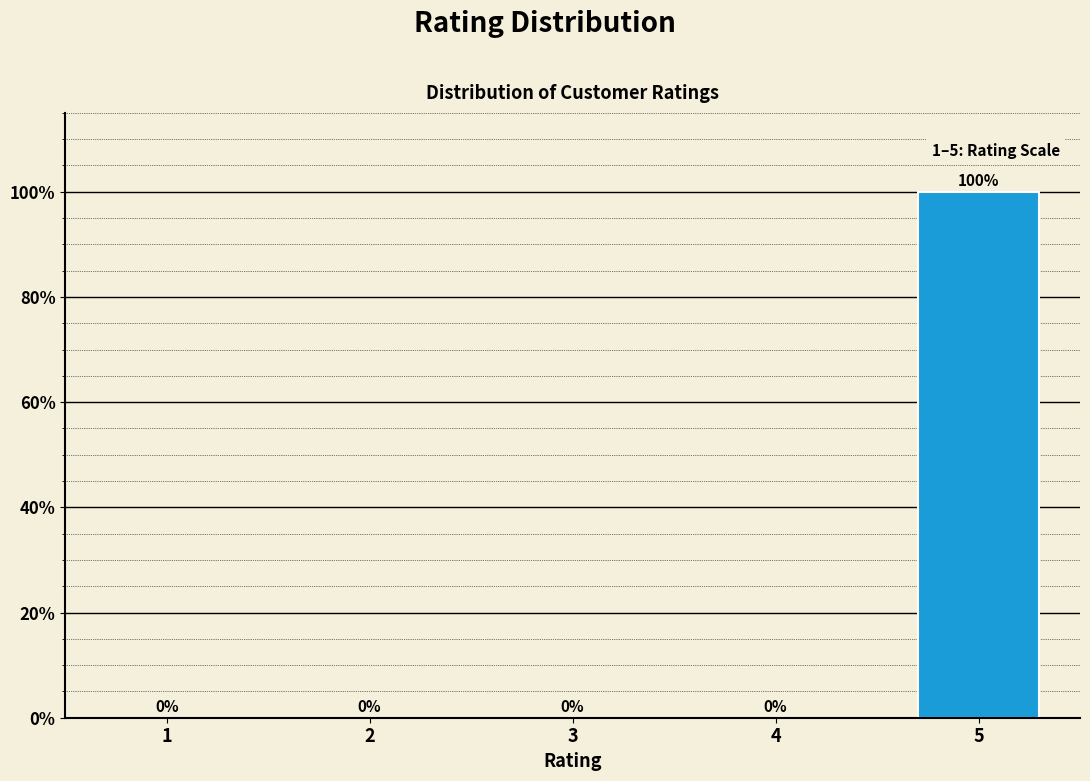

Reading left to right, what are all the values shown in this chart?

1=0	2=0	3=0	4=0	5=100